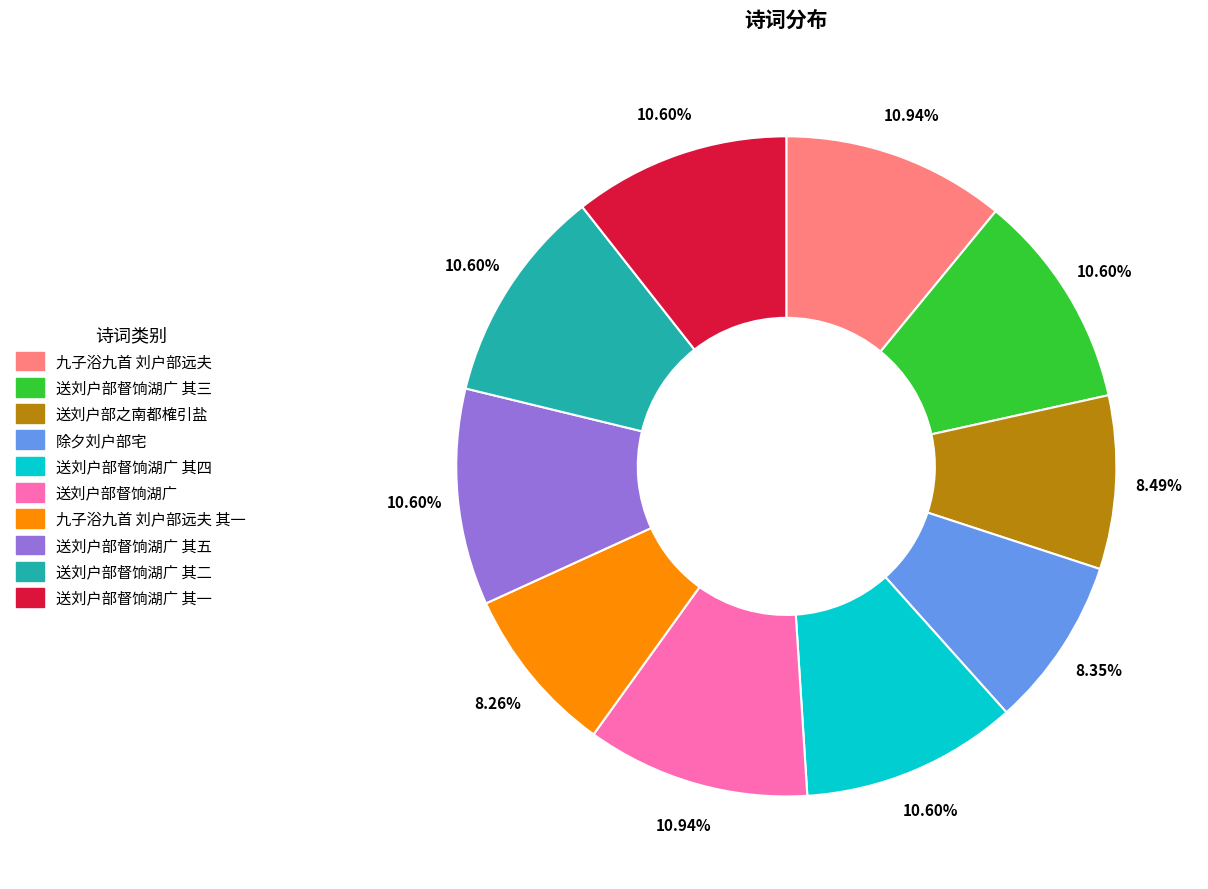

Is there a majority slice in this chart?

No